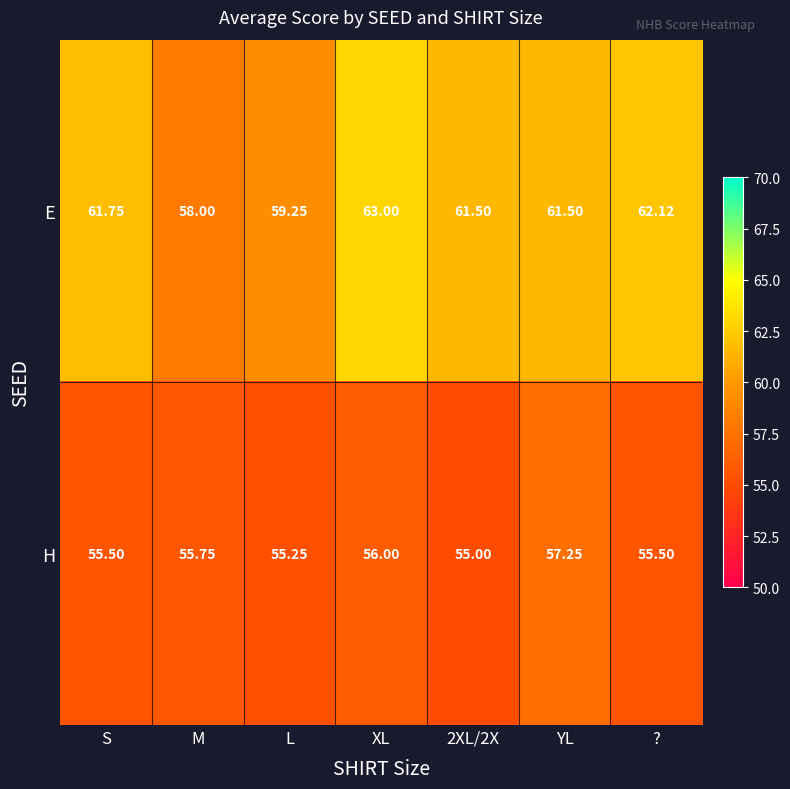

At which category is the sum across all series the highest?

XL